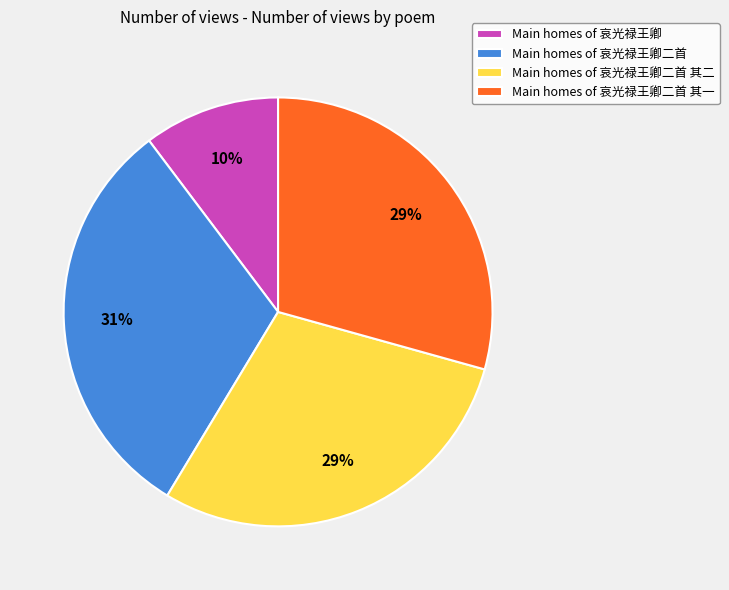

Combined, do Main homes of 哀光禄王卿二首 and Main homes of 哀光禄王卿二首 其一 account for over 50%?

Yes